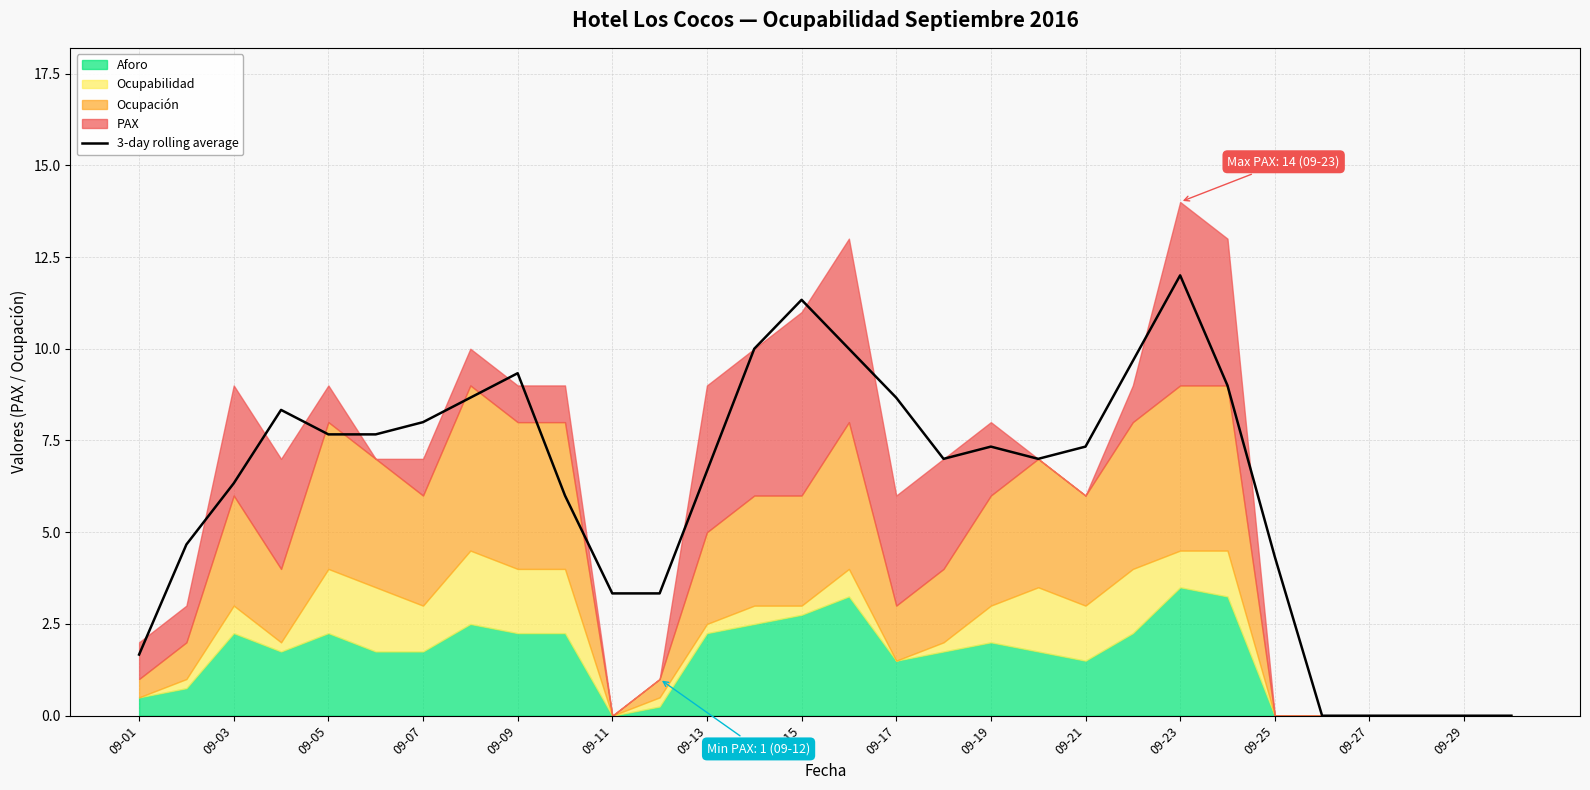

Which has a higher value, 27 or 23?

23